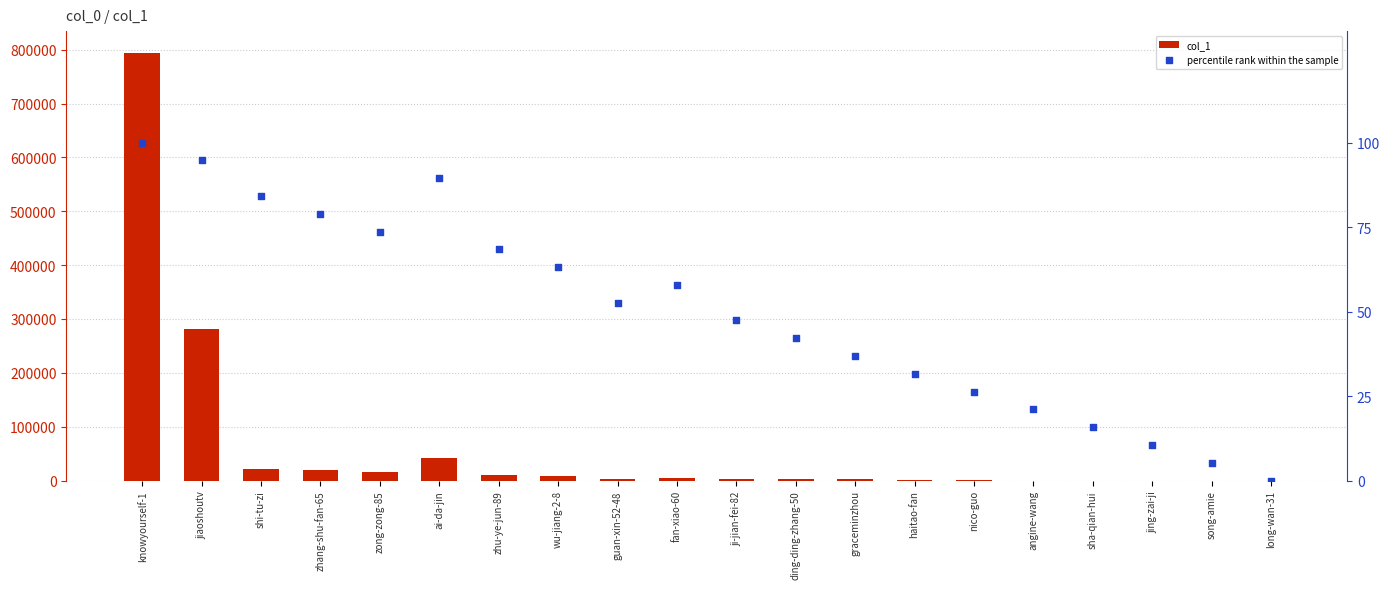

What are all the series names shown in the legend?

col_1, percentile rank within the sample